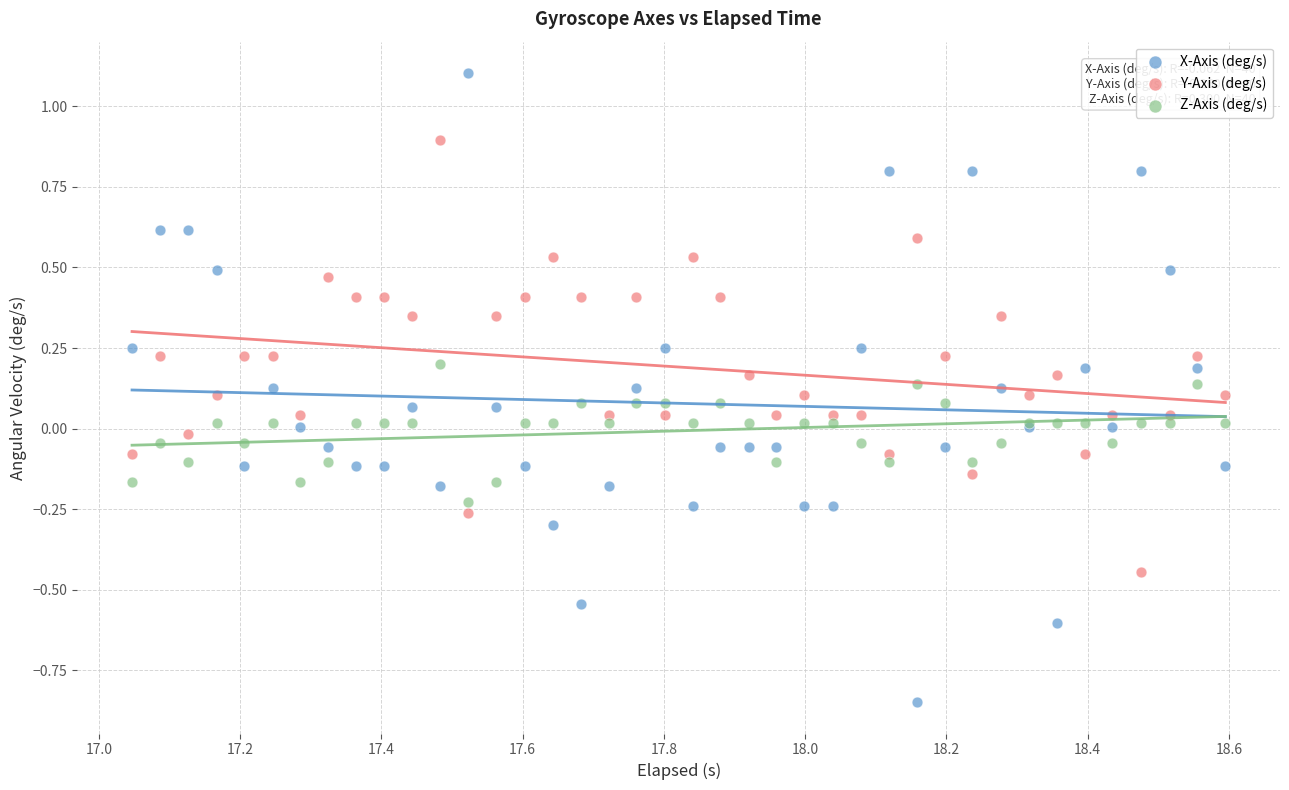

Which series reaches the minimum Y coordinate?

X-Axis (deg/s)